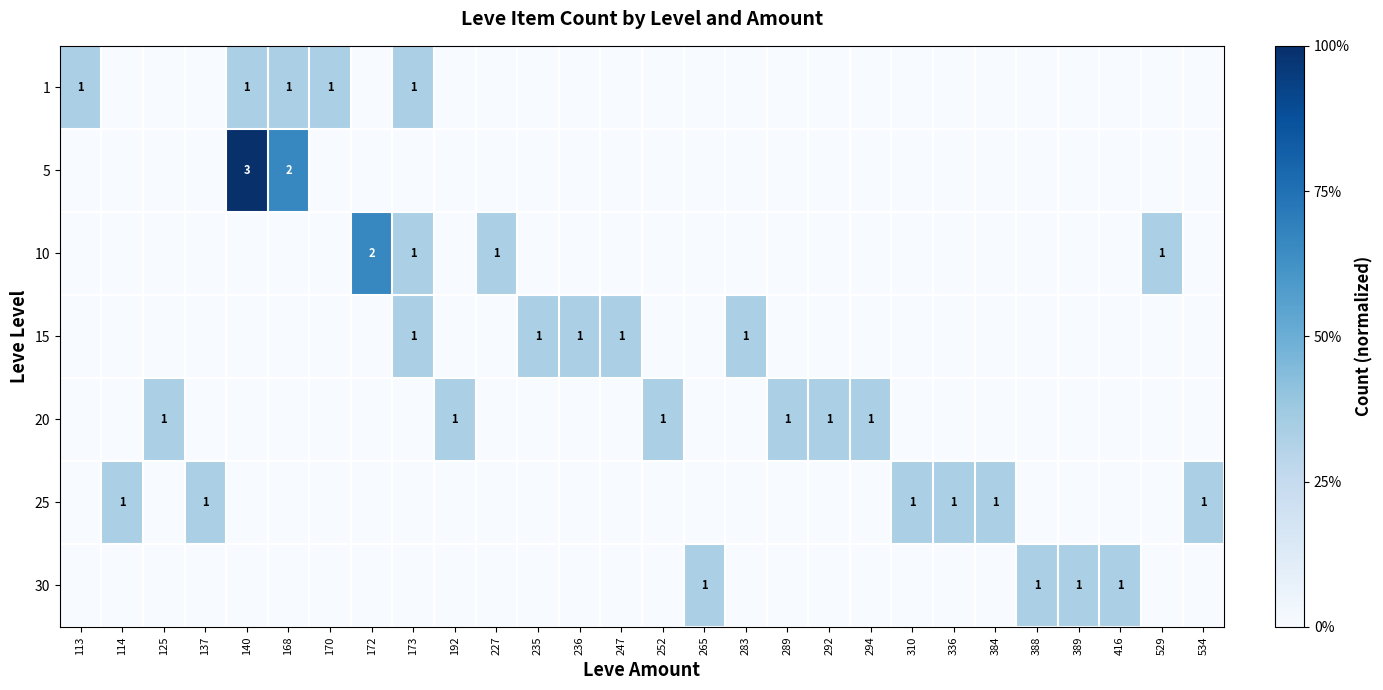

How many values in 10 are above zero?

4